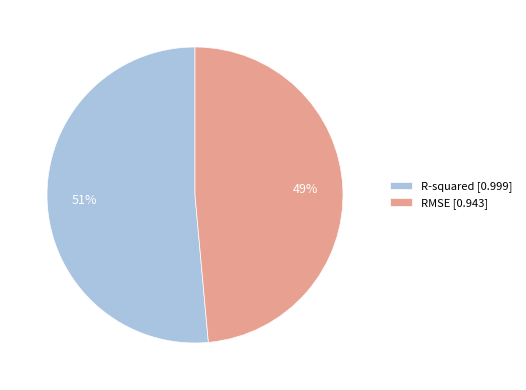

Is it true that R-squared is 66% of the pie?

False